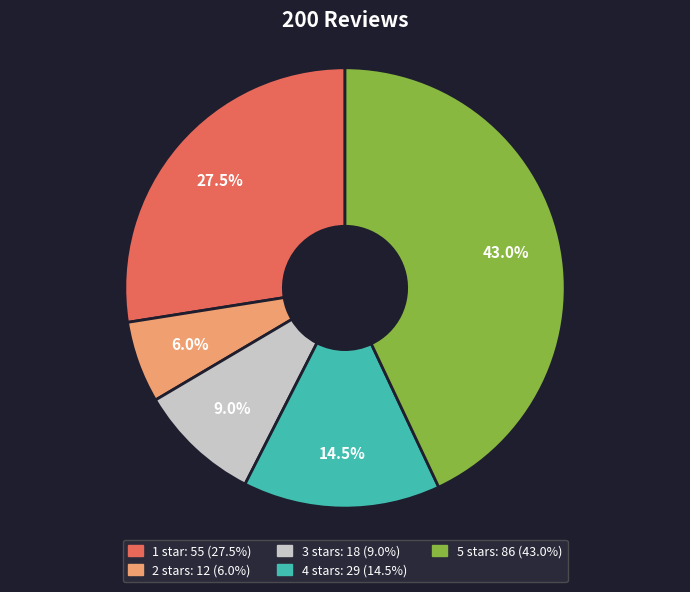

What is the ratio of the value at 3 to the value at 5?

0.2